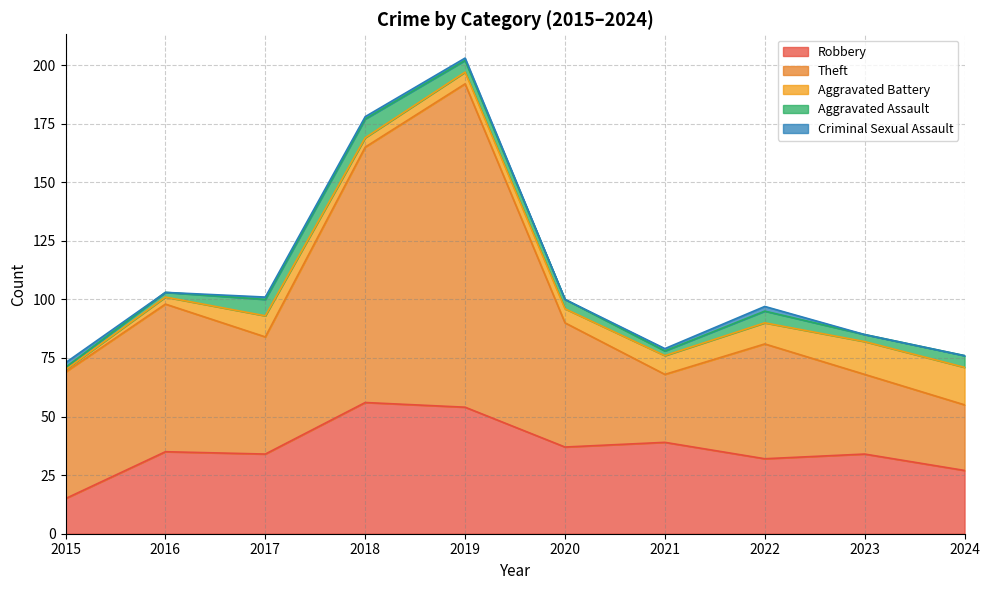

List the series in order of their peak value, lowest first.

Criminal Sexual Assault, Aggravated Assault, Aggravated Battery, Robbery, Theft